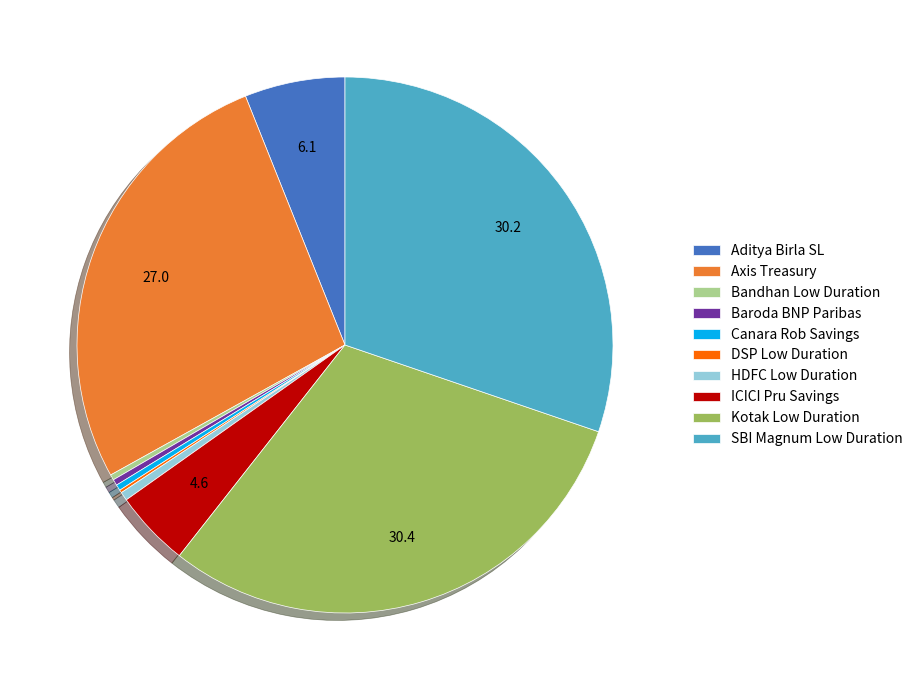

Does any single category account for the majority?

No